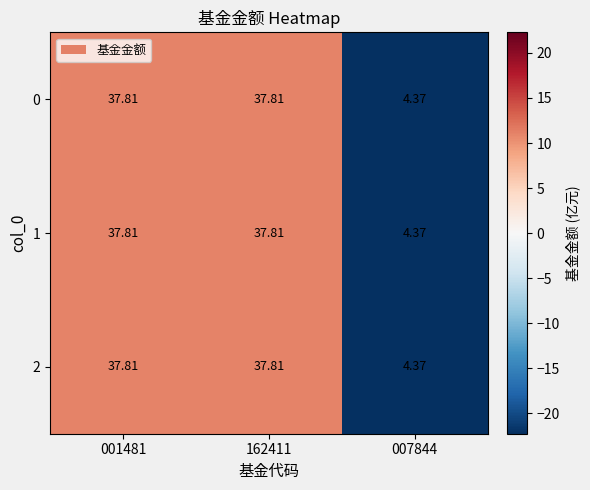

What is the greatest value displayed?

37.8